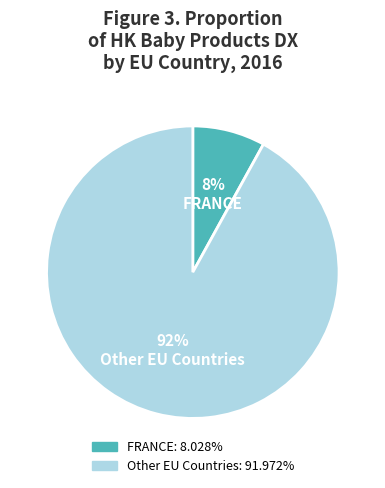

Does any single category account for the majority?

Yes